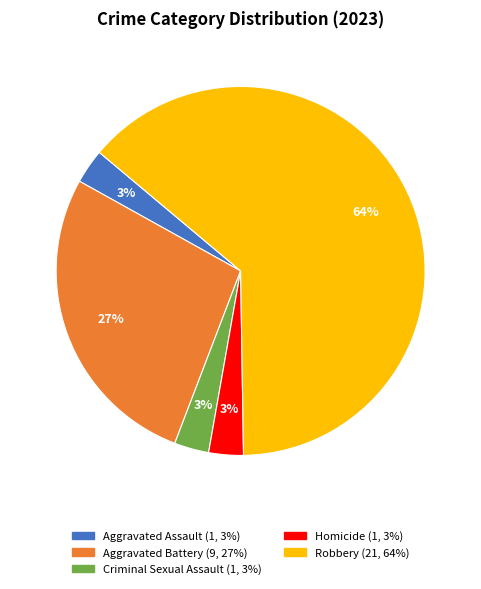

How many slices are in this pie chart?

5